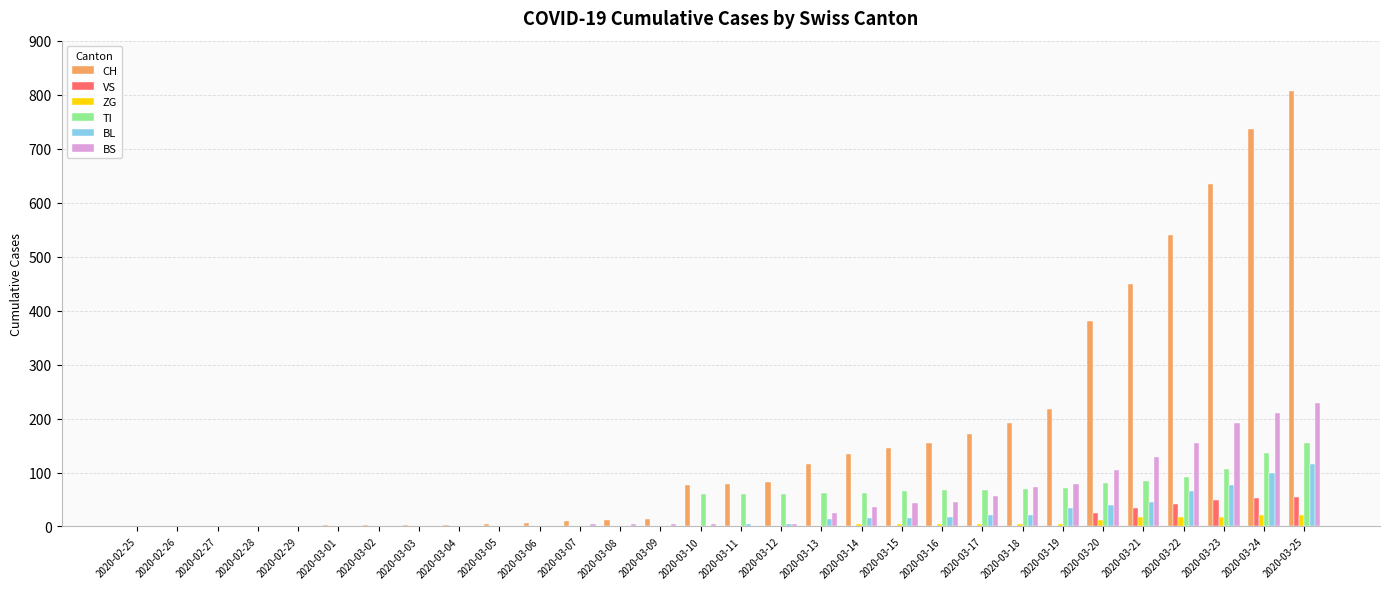

Which series changed the most between 2020-03-14 and 2020-03-25?

CH